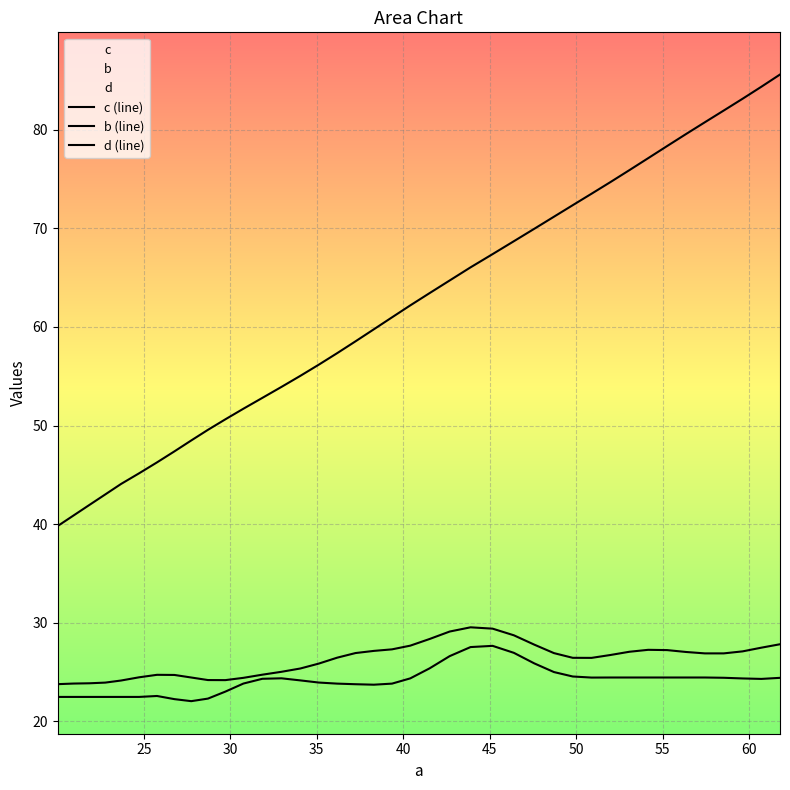

Does the chart display data point markers on the line(s)?

No